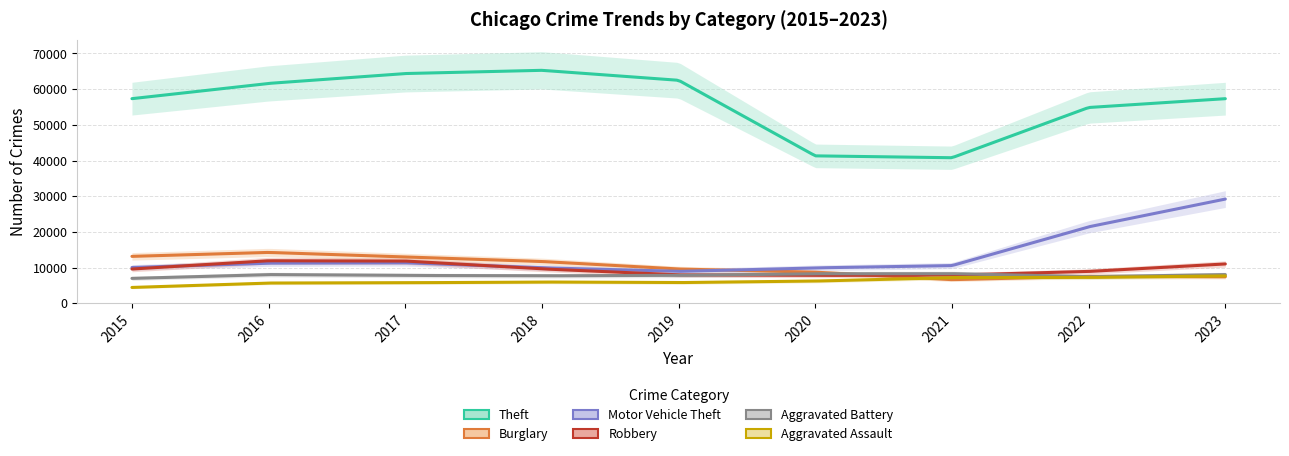

How many lines are shown in the chart?

6